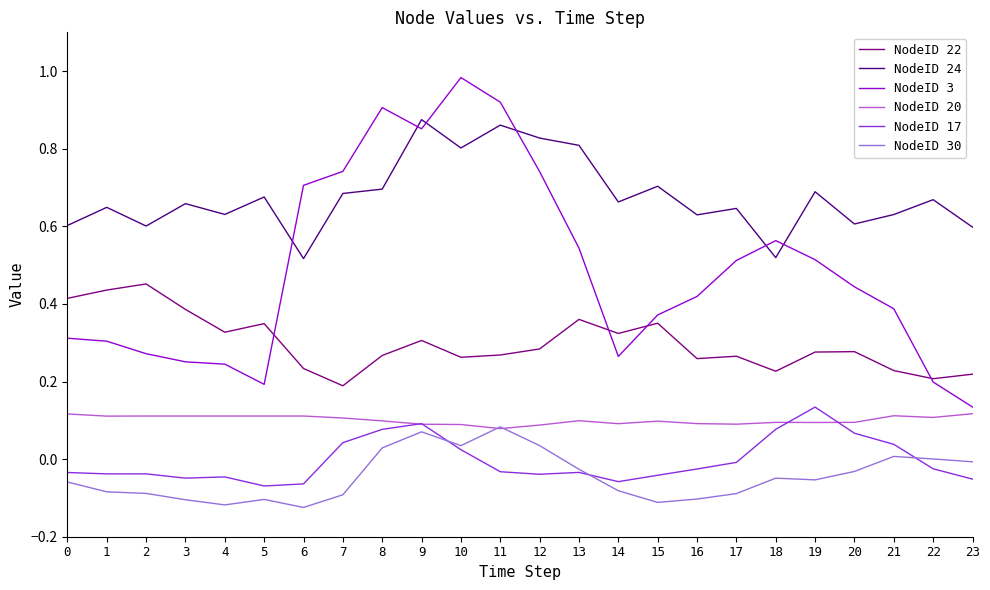

Count the NodeID 22 values in the range 0 to 1.

24